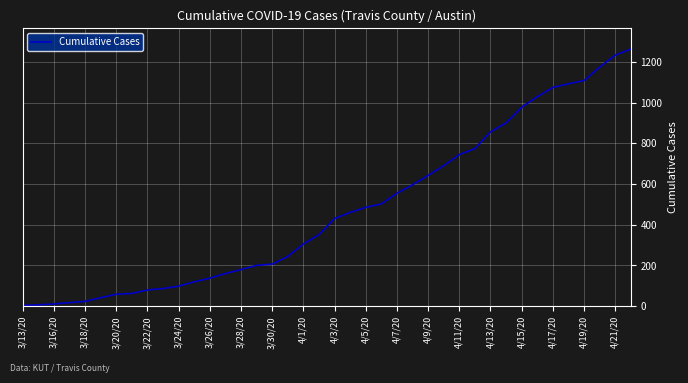

How many lines are shown in the chart?

1